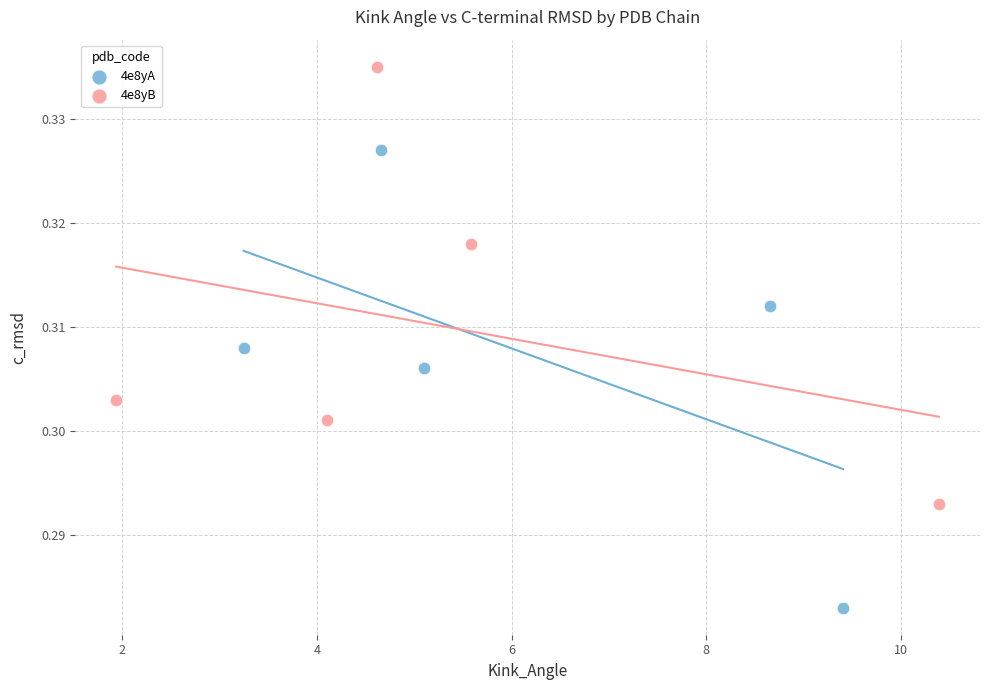

Which series reaches the minimum Y coordinate?

4e8yA